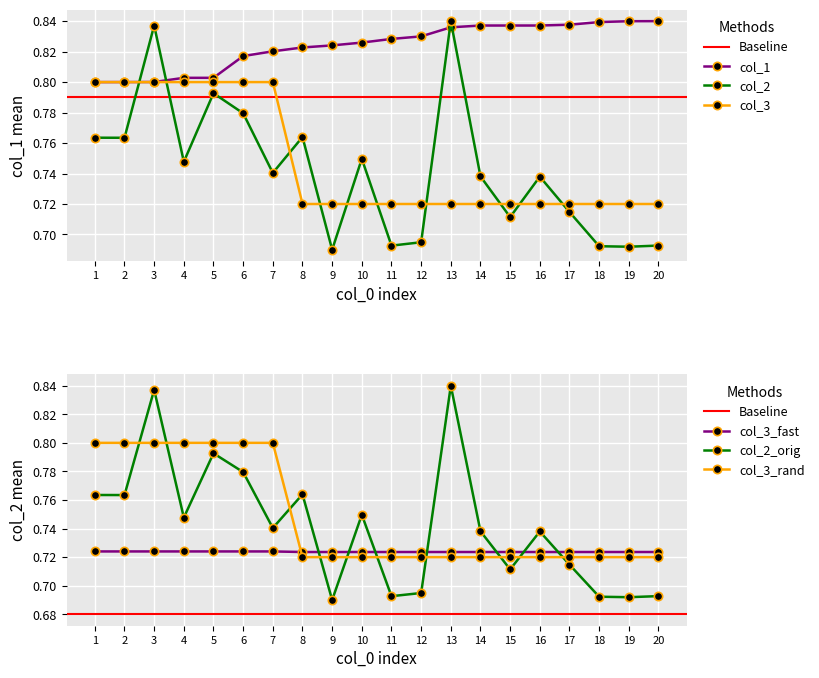

The col_2 series shows 1.1 at 18. True or false?

False